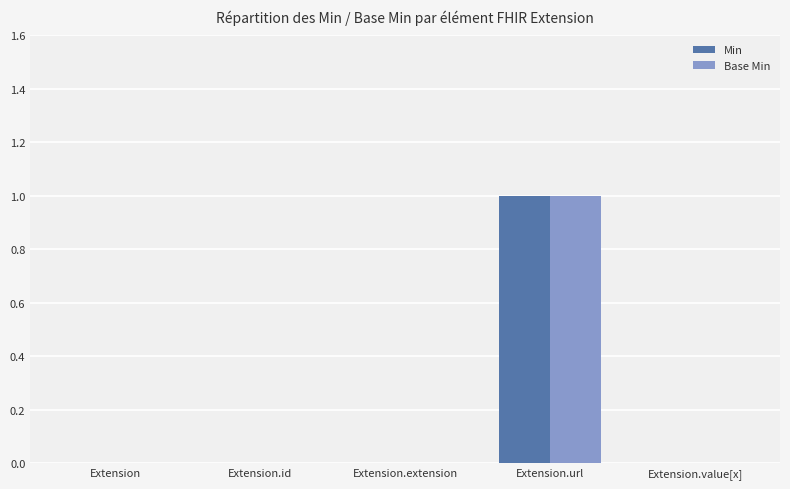

What are all the series names shown in the legend?

Min, Base Min